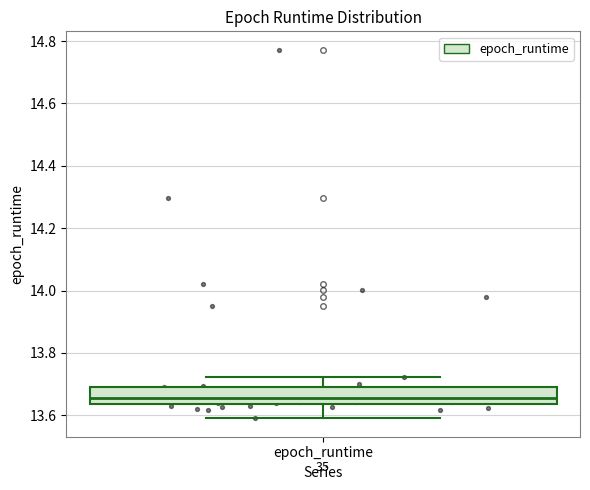

Read this box plot against the y-axis: the position of the median line, the range covered by the box, and the ends of both whiskers. The values are not printed on the chart, so give them approximately, as read against the axis.

median 13.66, box 13.64 to 13.70, whiskers 13.60 to 13.72